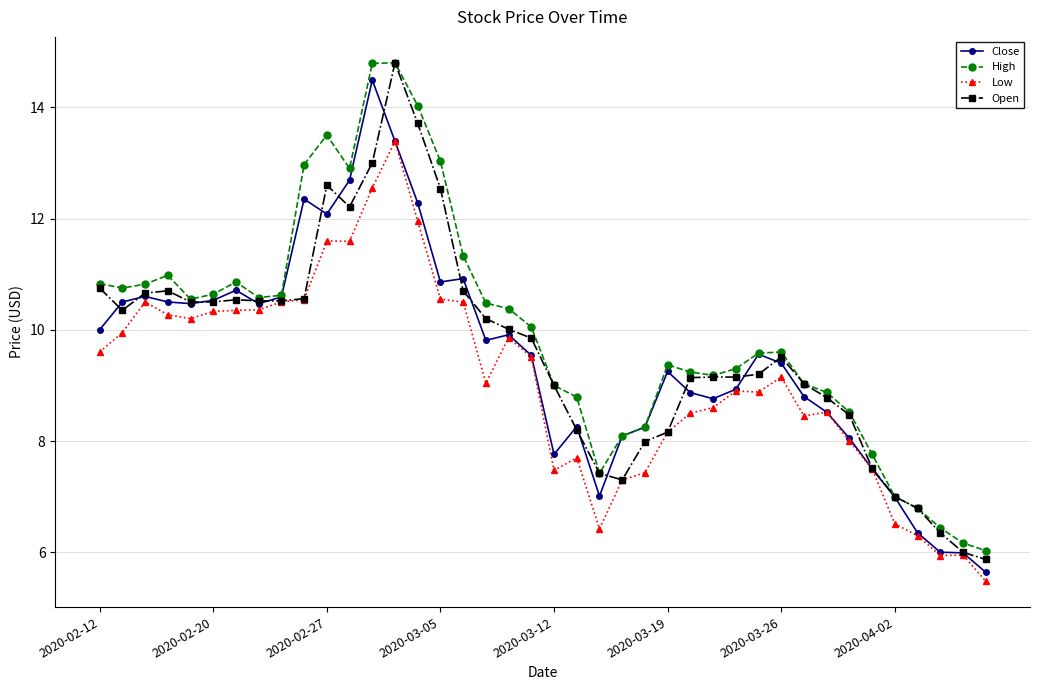

True or false: Open has more than 2 interior local peaks.

True